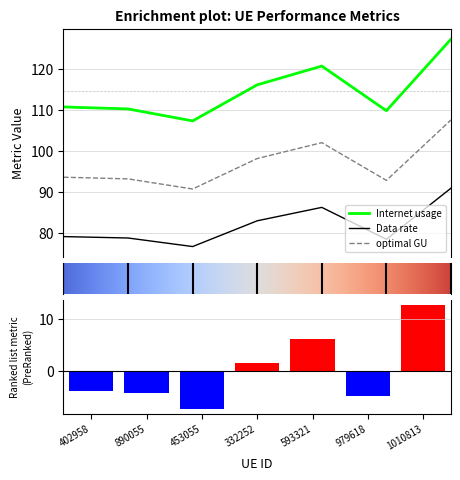

What is the difference between the second highest and second lowest values in the optimal GU series?

7.8